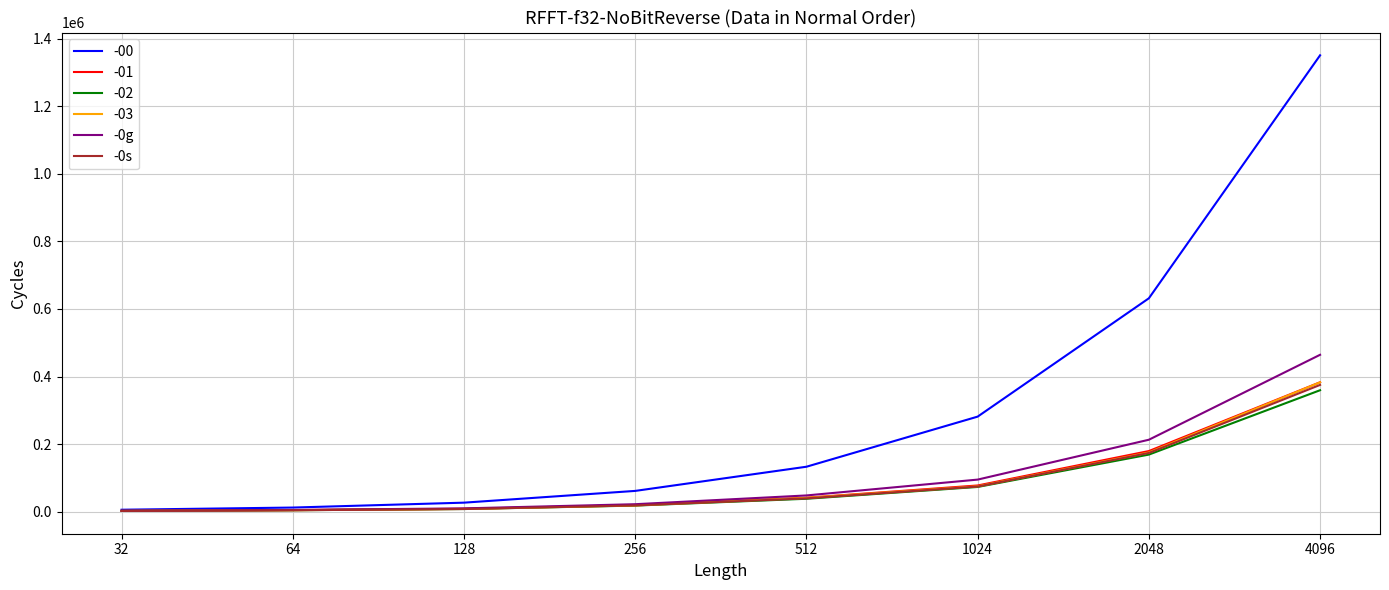

What is the lowest value of the -0s series?

1872